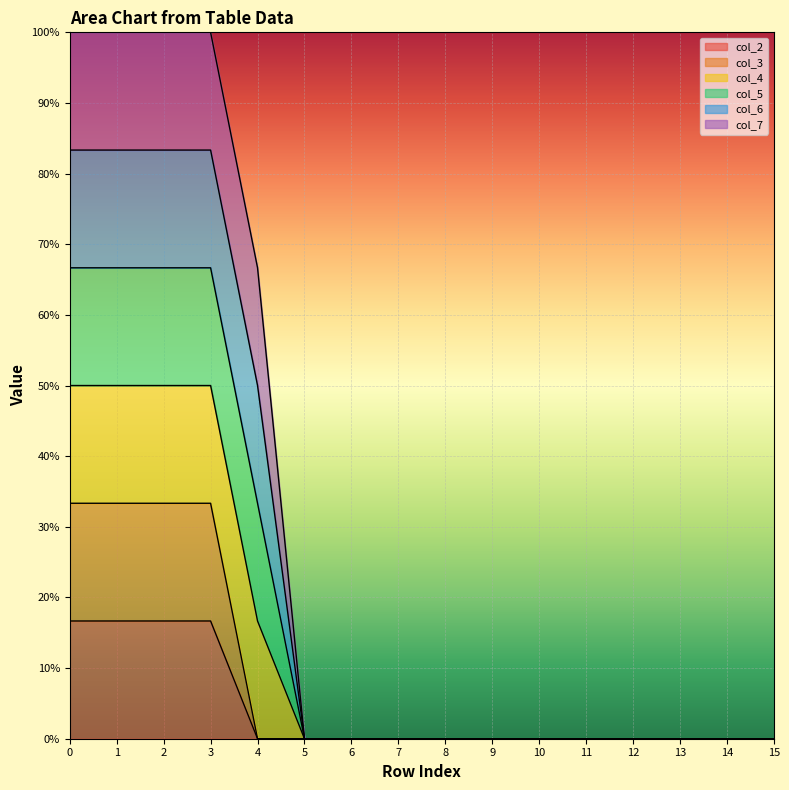

Does the chart display data point markers on the line(s)?

No